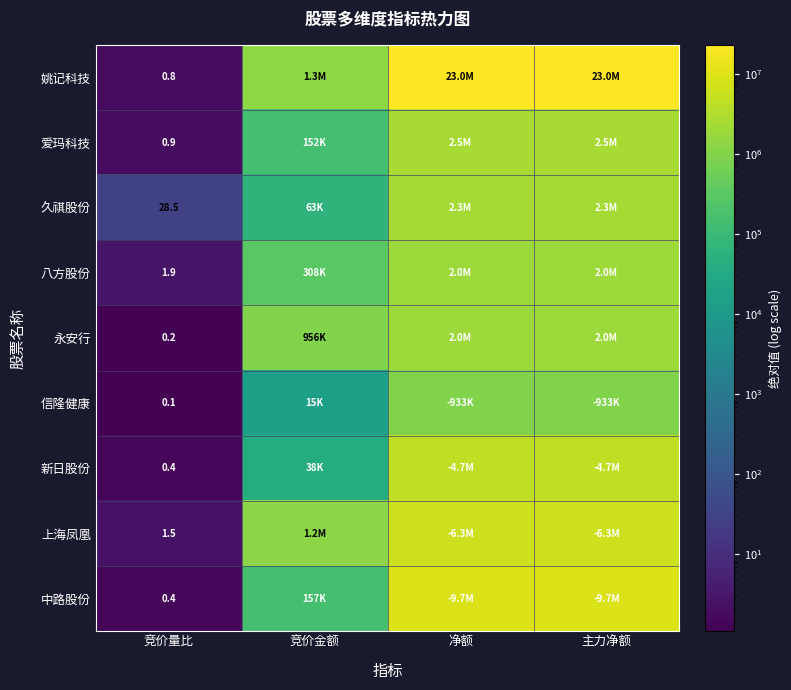

Is it true that 久祺股份 equals 11.1 at 竞价量比?

False